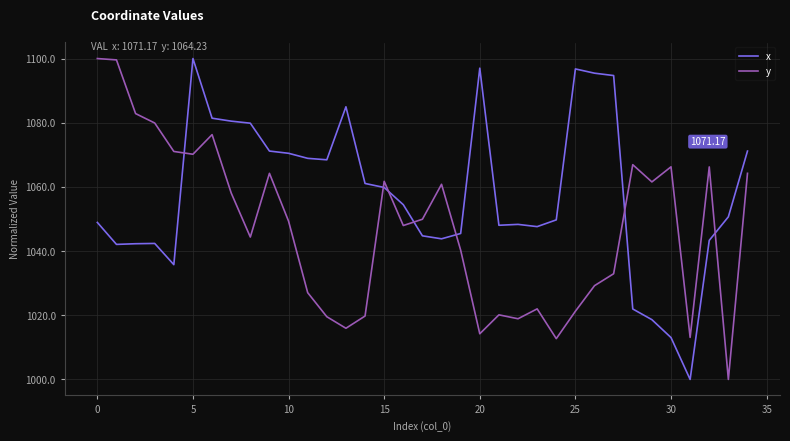

Which series has the largest total across all categories?

x